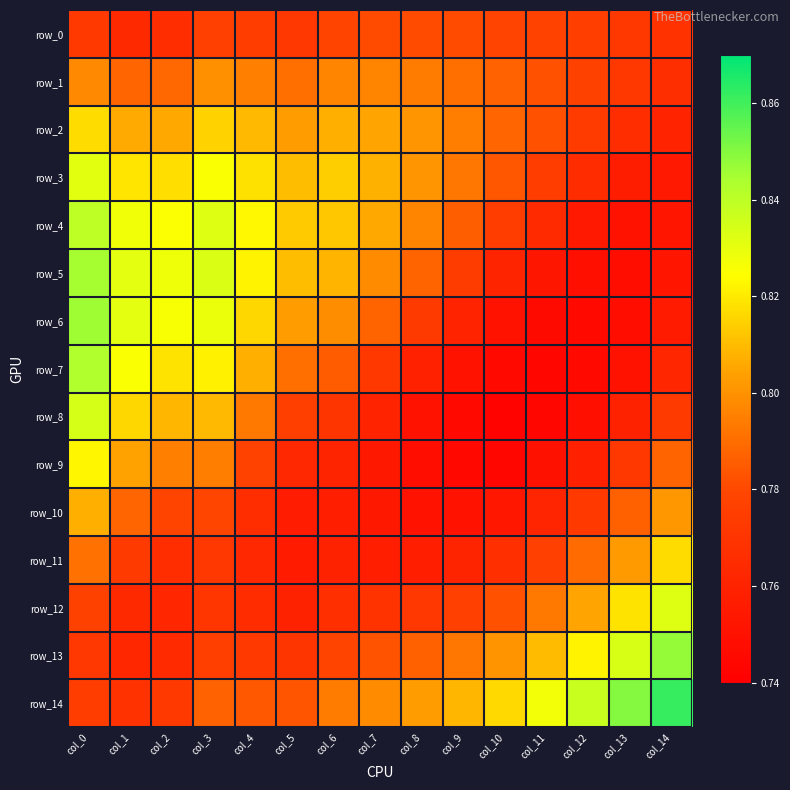

What is the sum of the row_5 values at col_11 and col_3?

1.6